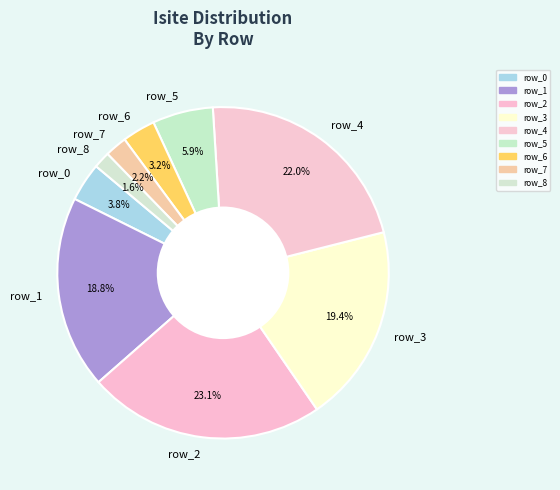

Combined, what portion of the pie is row_6 and row_0?

7.0%